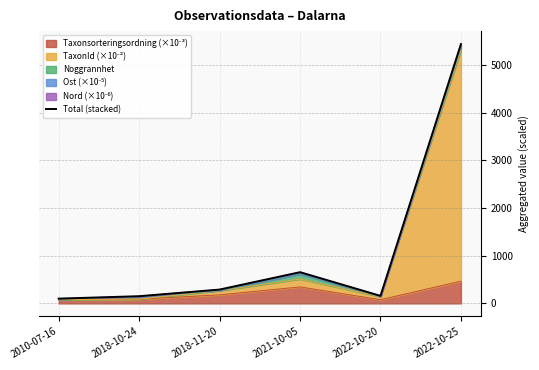

At which category does the chart reach its minimum across all series?

2010-07-16